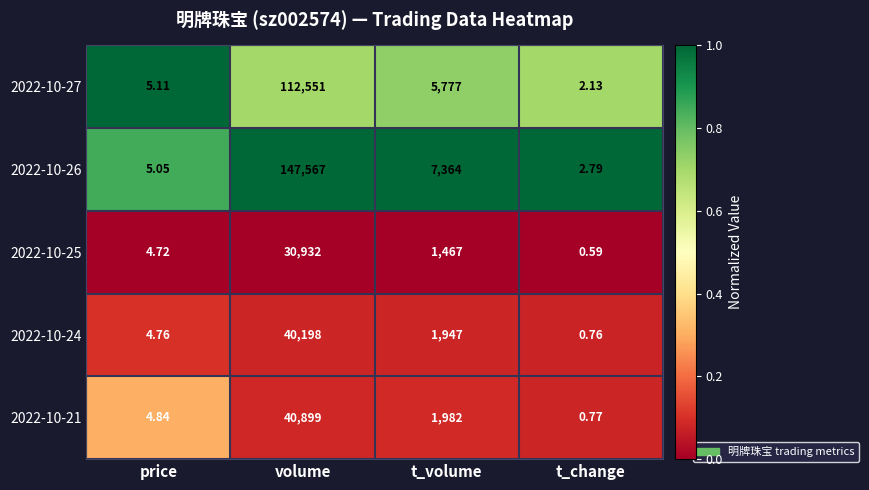

List the labels in order of 2022-10-27 value, largest first.

volume, t_volume, price, t_change